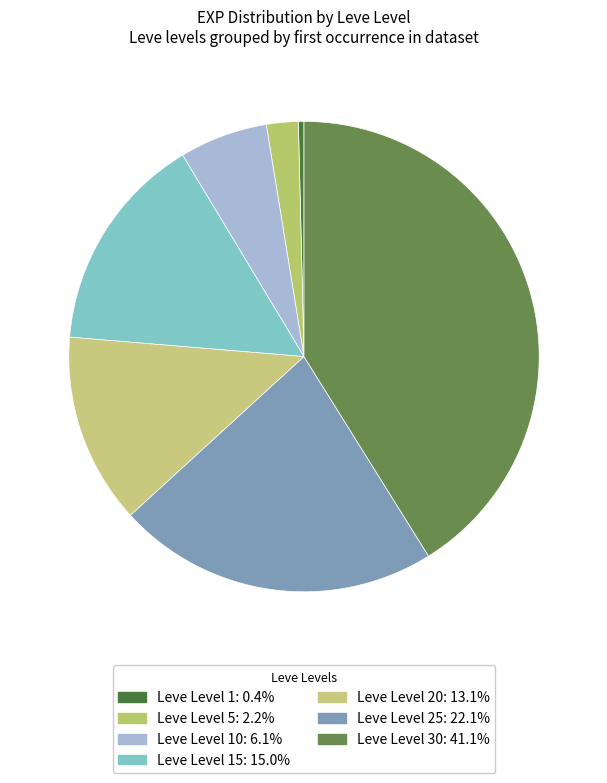

To the nearest percent, what is the difference between the largest and smallest slice percentages?

41%